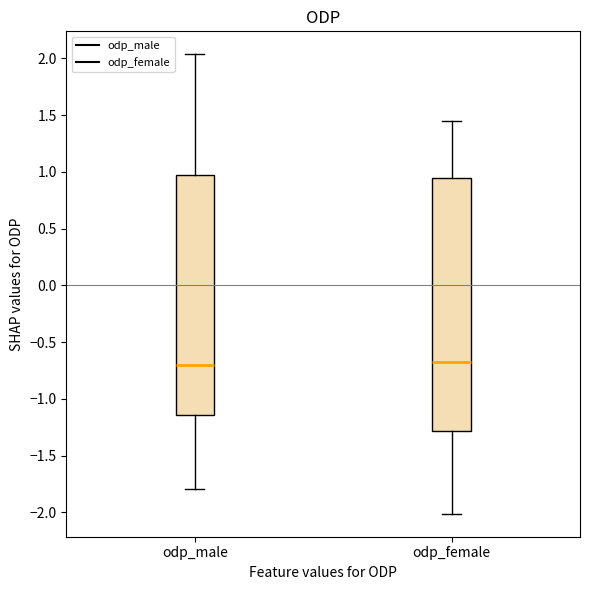

Reading left to right, read every box against the y-axis: the position of its median line, the range the box covers, and the ends of its whiskers. The values are not printed on the chart, so give them approximately, as read against the axis.

odp_male: median -0.70, box -1.15 to 0.95, whiskers -1.80 to 2.05
odp_female: median -0.65, box -1.30 to 0.95, whiskers -2.00 to 1.45